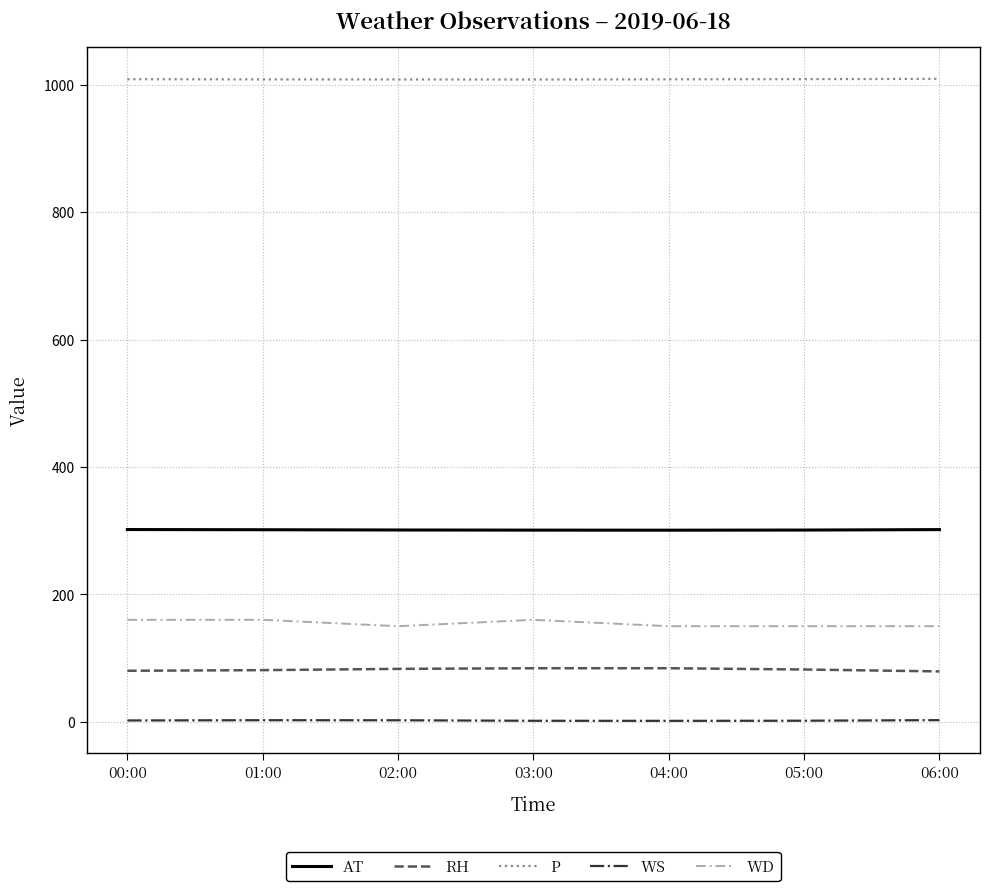

What is the sum of all WD values?

1080.0